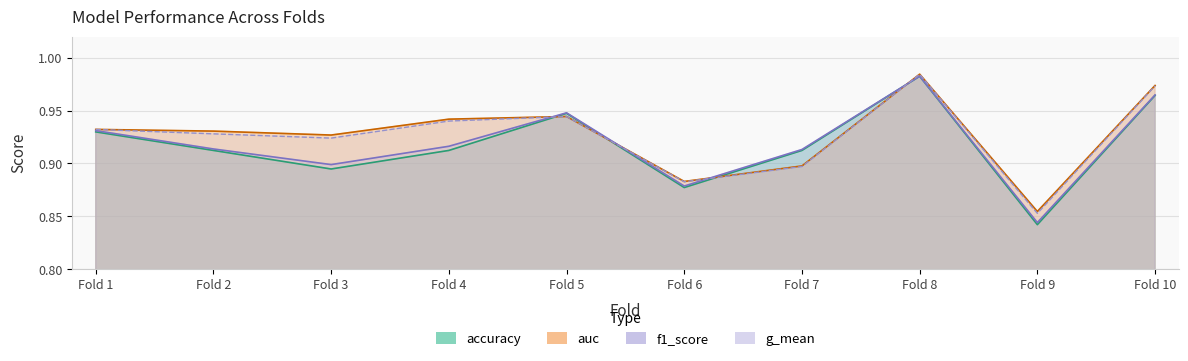

At 2, list the series in order from smallest to largest.

accuracy, f1_score, g_mean, auc